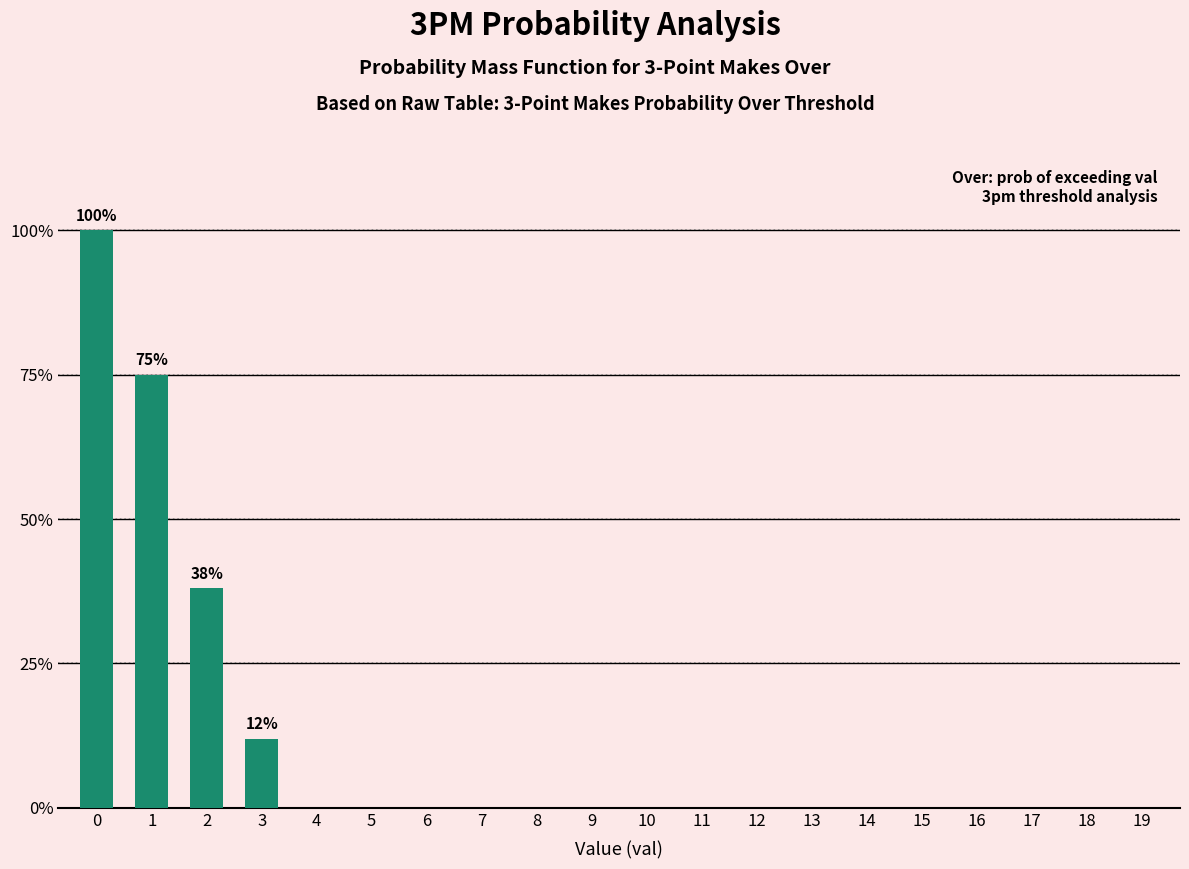

Are the bars horizontal?

No